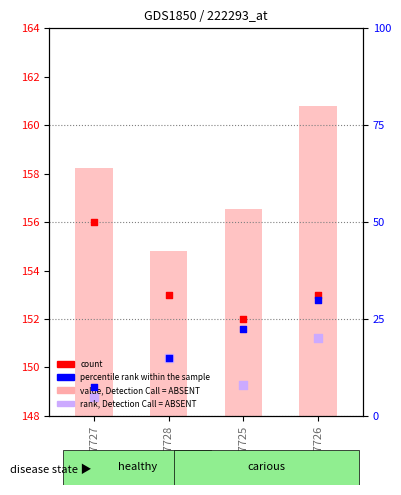

Between GSM27728 and GSM27727, which is larger?

GSM27727